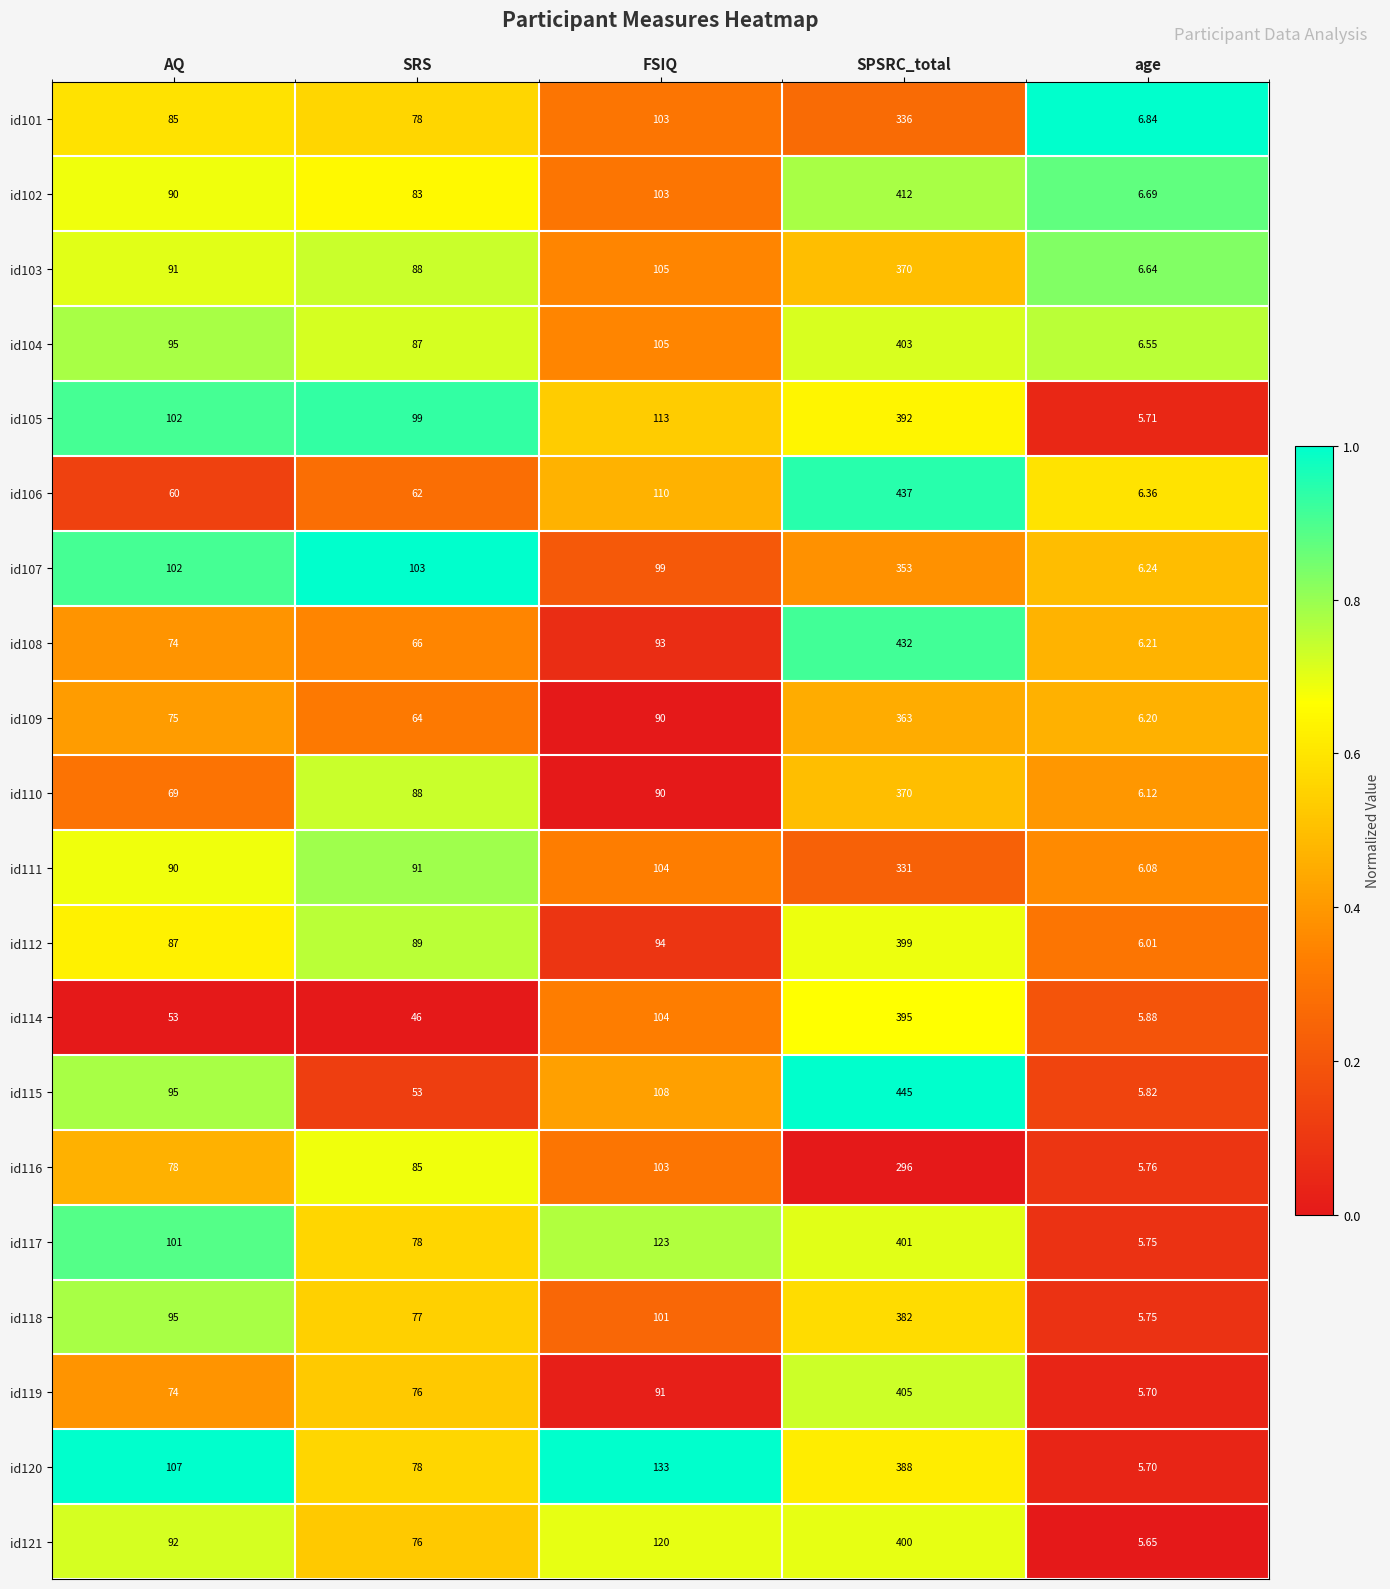

At which category is the sum across all series the highest?

SPSRC_total